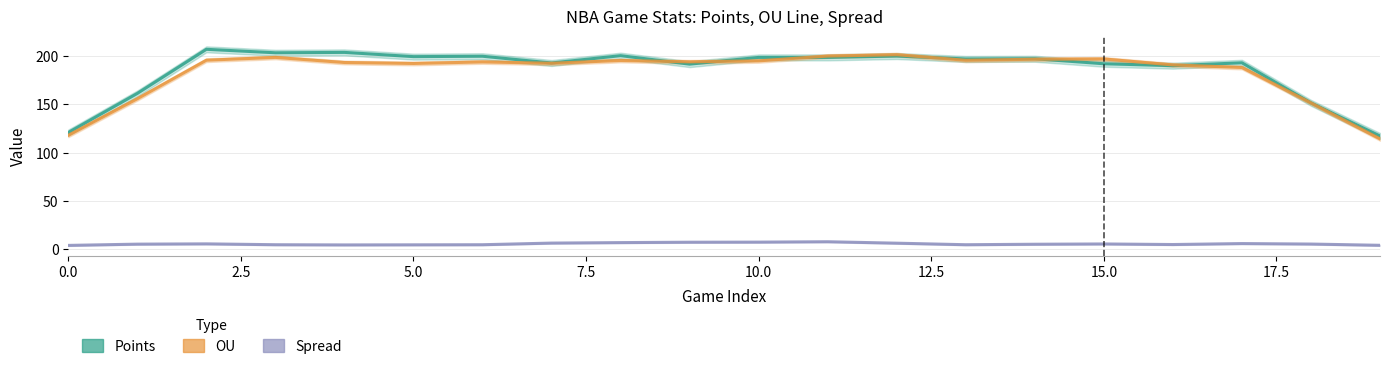

What are all the series names shown in the legend?

Points, OU, Spread